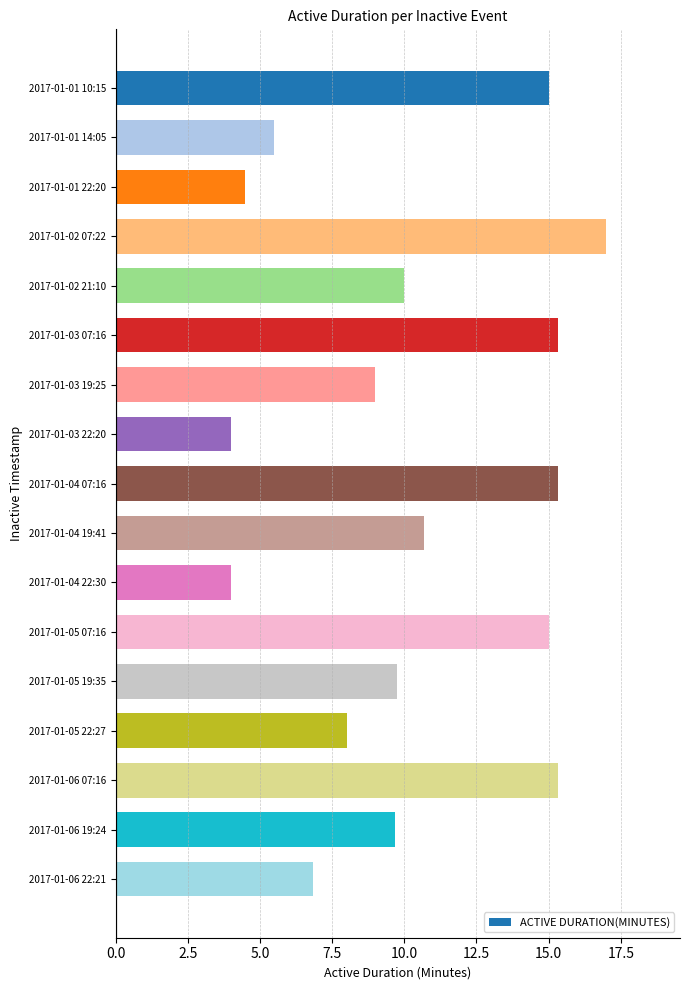

What position from the bottom is 2017-01-05 19:35?

5